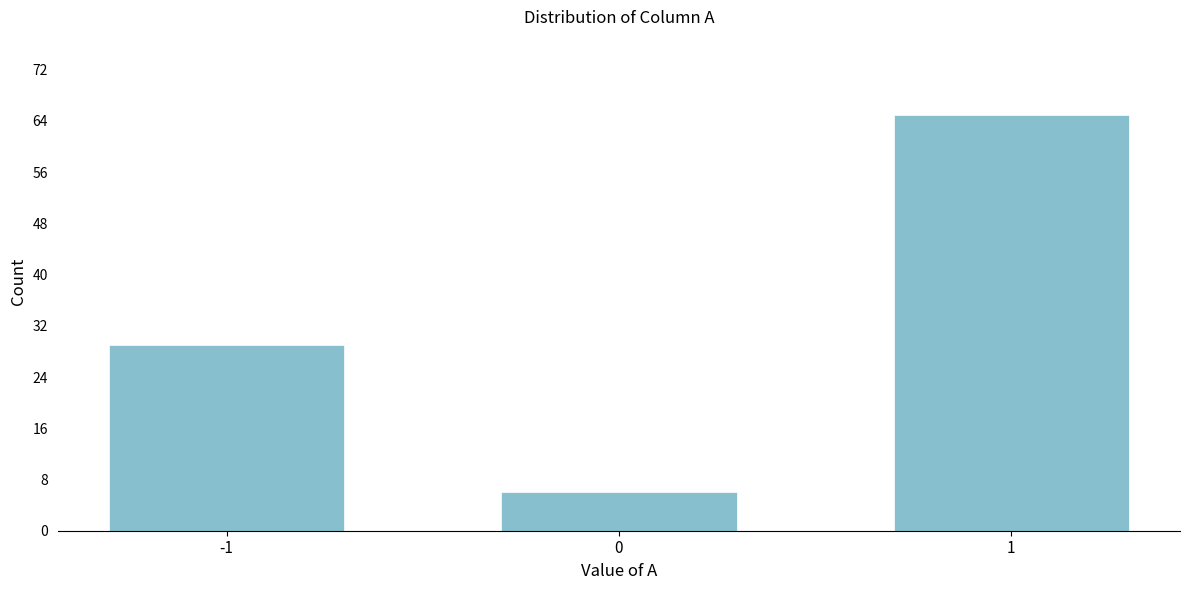

Reading left to right, what are all the values shown in this chart?

-1=29	0=6	1=65